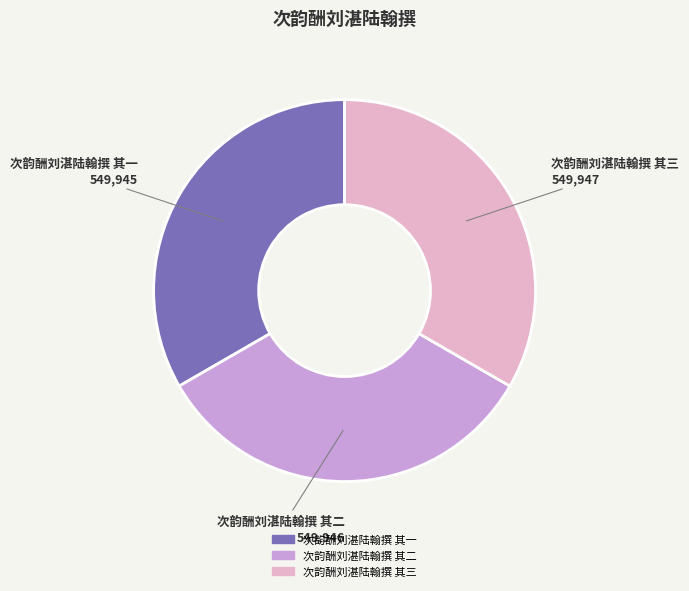

How many slices are in this pie chart?

3